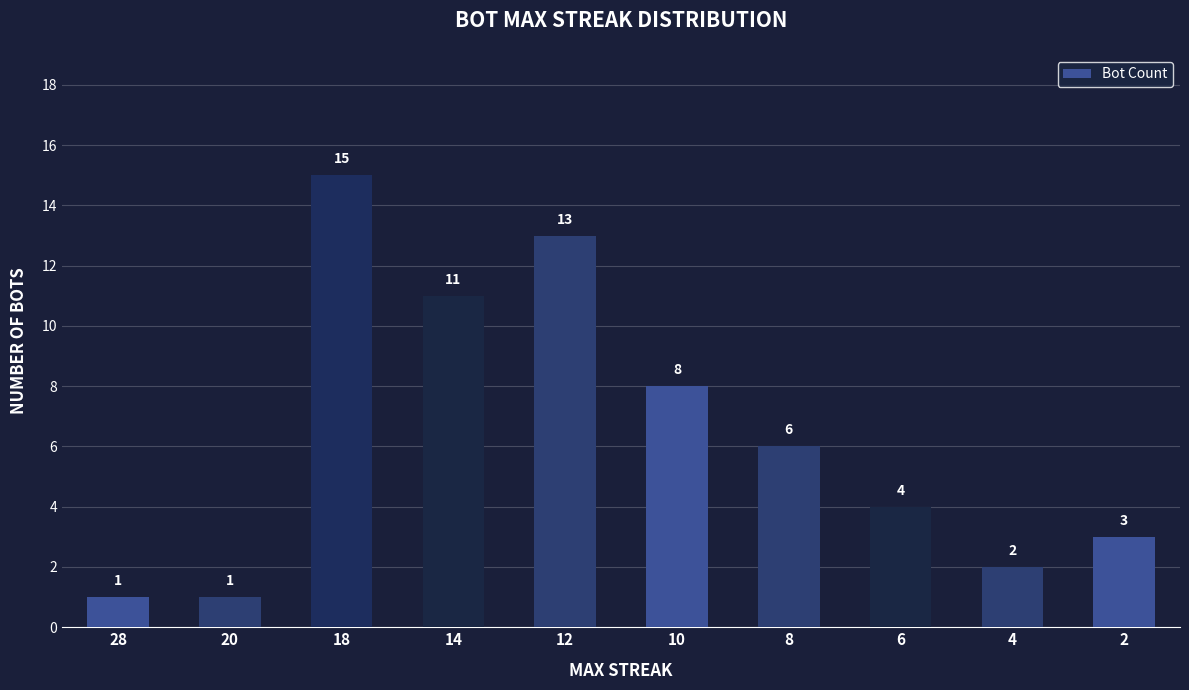

Does the chart contain any negative values?

No